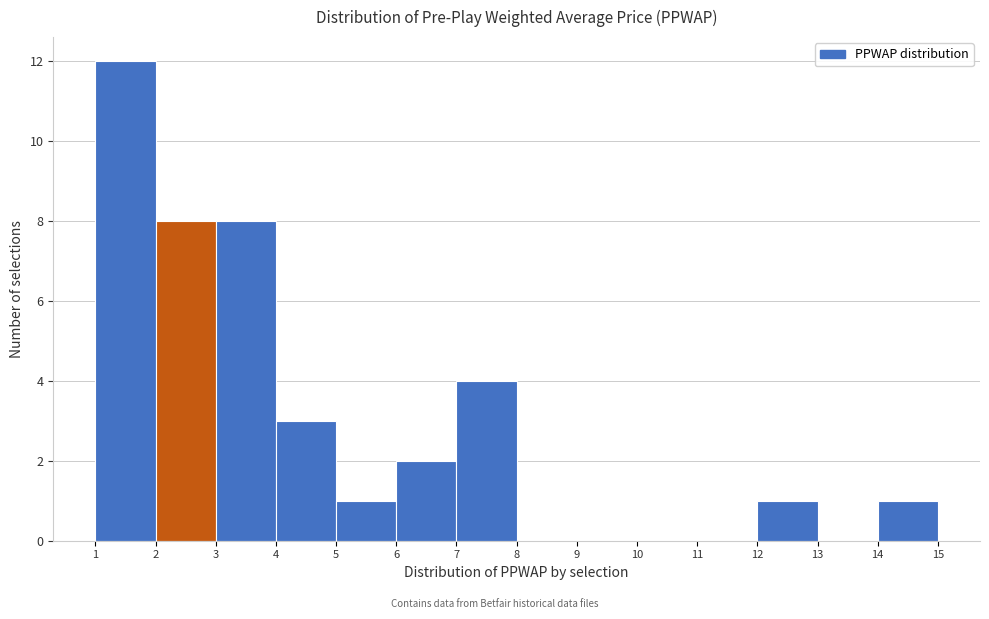

Reading left to right, transcribe this chart: for each bar, give the range it covers on the x-axis and its height. The values are not printed on the chart, so give them approximately, as read against the axis.

1 to 2: 12
2 to 3: 8
3 to 4: 8
4 to 5: 3
5 to 6: 1
6 to 7: 2
7 to 8: 4
8 to 9: 0
9 to 10: 0
10 to 11: 0
11 to 12: 0
12 to 13: 1
13 to 14: 0
14 to 15: 1